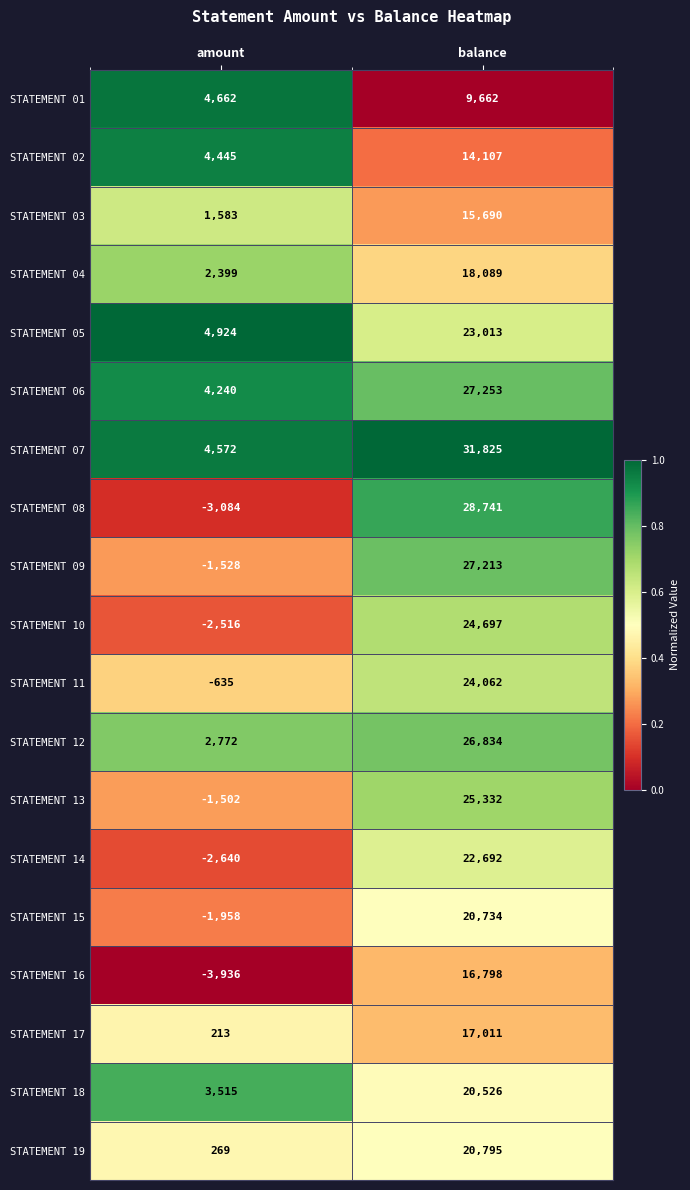

Which series has the largest range (max minus min)?

STATEMENT 08